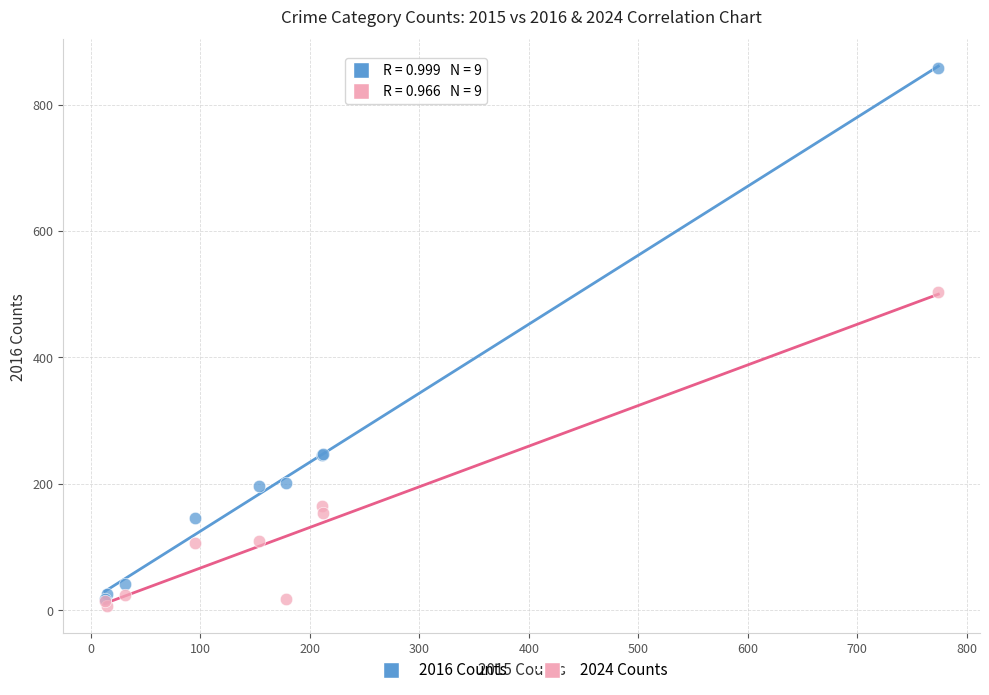

Which series contains the lowest Y value?

2024 Counts